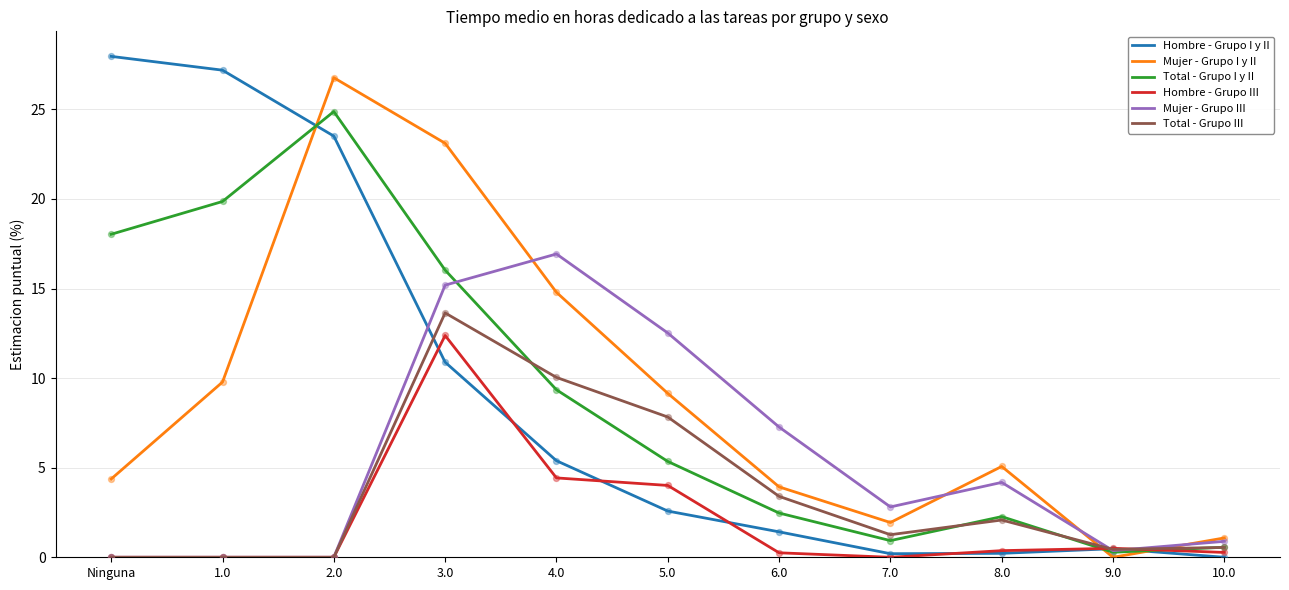

At which category is the sum across all series the highest?

3.0